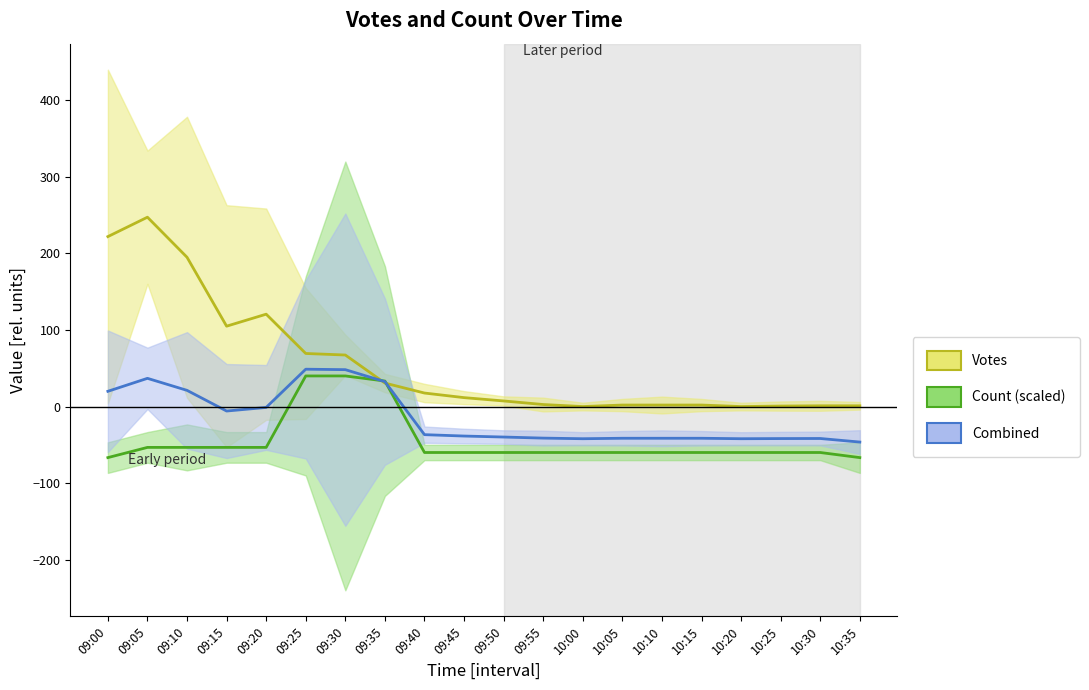

Which series has the widest spread of values?

Votes